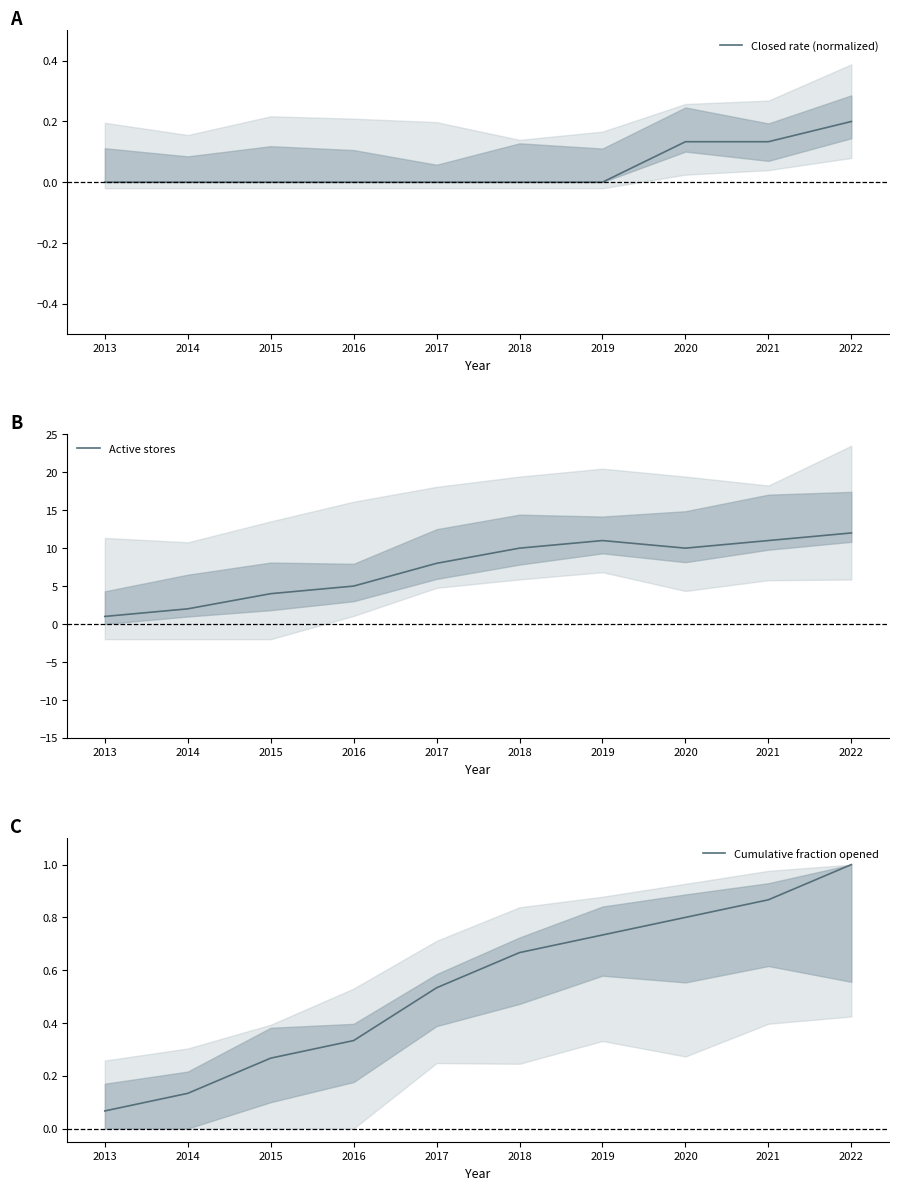

What is the value of the Closed rate (normalized) point at the 8th from the left?

0.1